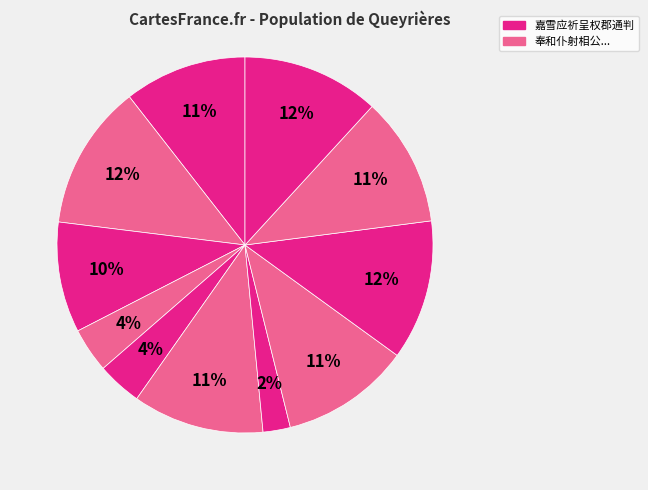

How many slices are in this pie chart?

11